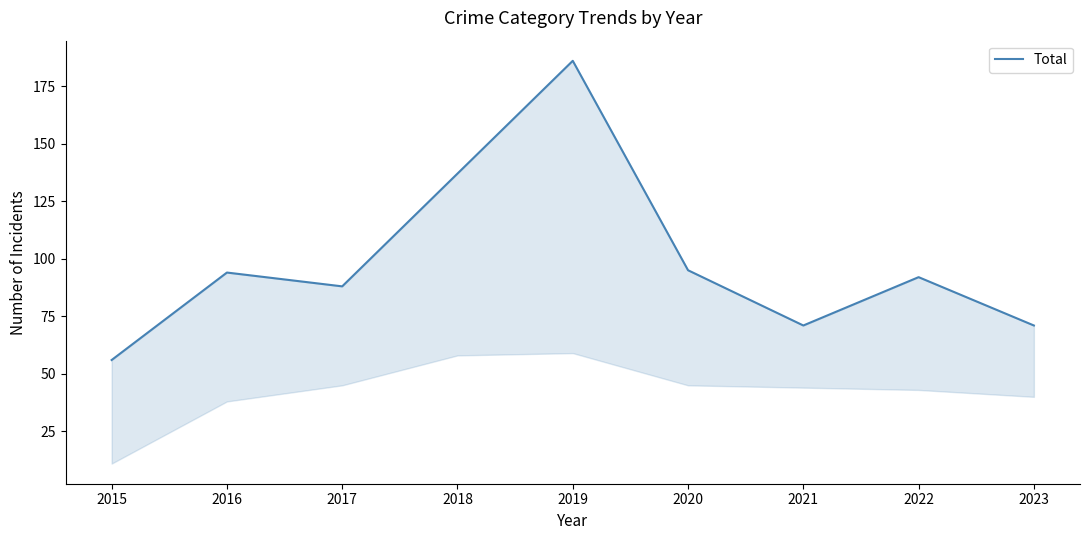

The value at 2017 is 88. True or false?

True